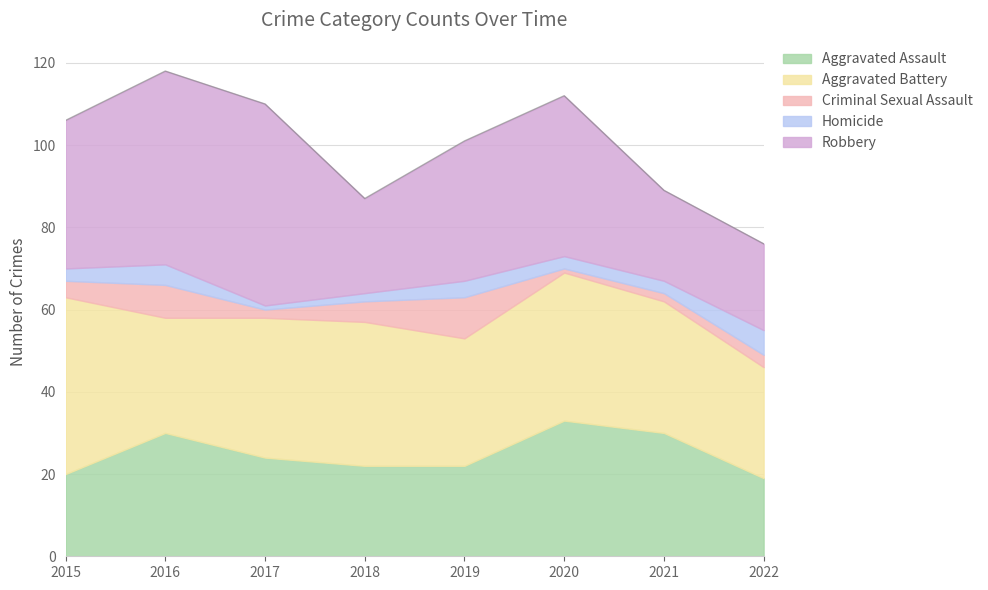

What is the approximate value of Homicide at 2021?

3